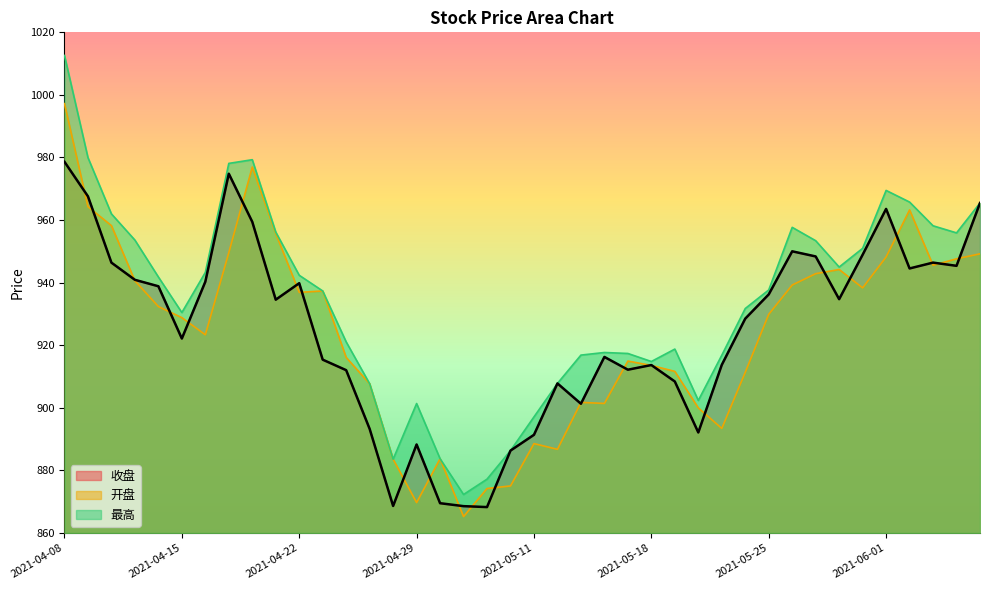

Is it true that 收盘 equals 891.4 at 2021-05-11?

True